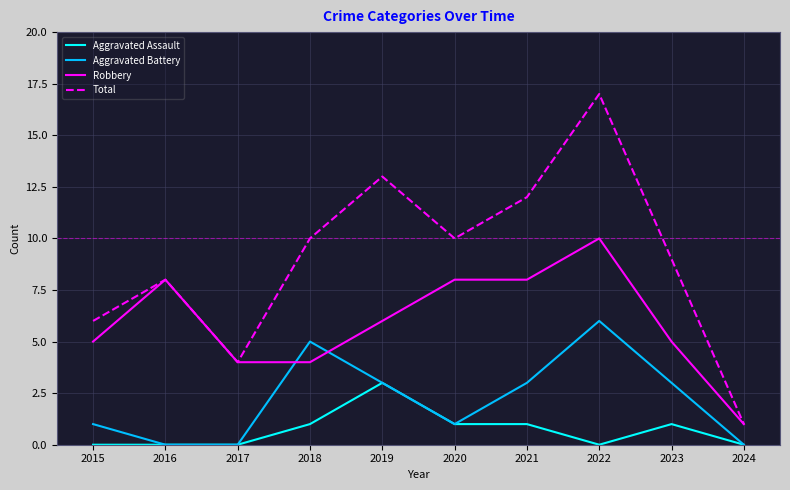

At how many categories does at least one series exceed 11?

3